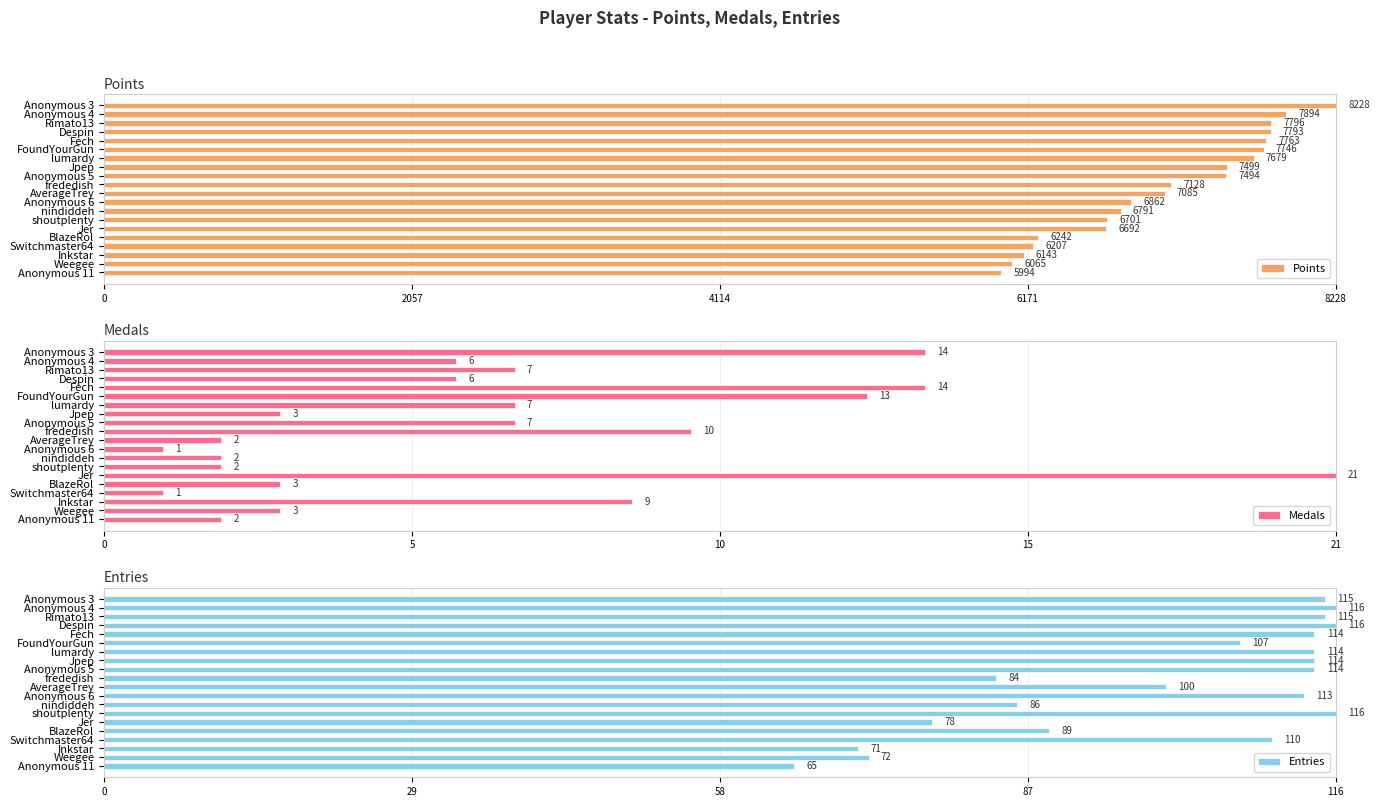

What is the label of the 11th bar from the right?

frededish